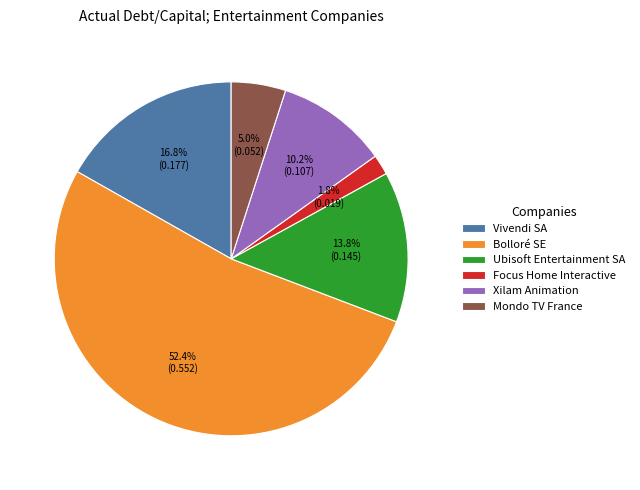

The Focus Home Interactive slice represents 2% of the pie. True or false?

True